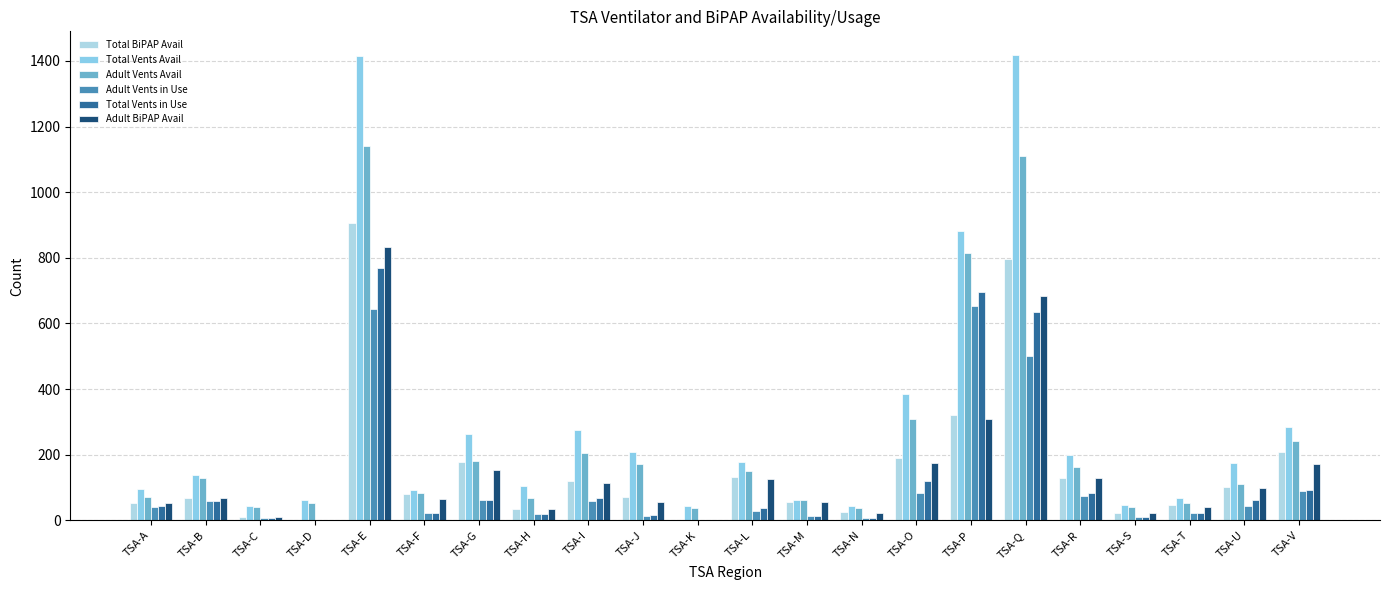

What is the total value across all series at TSA-J?

537